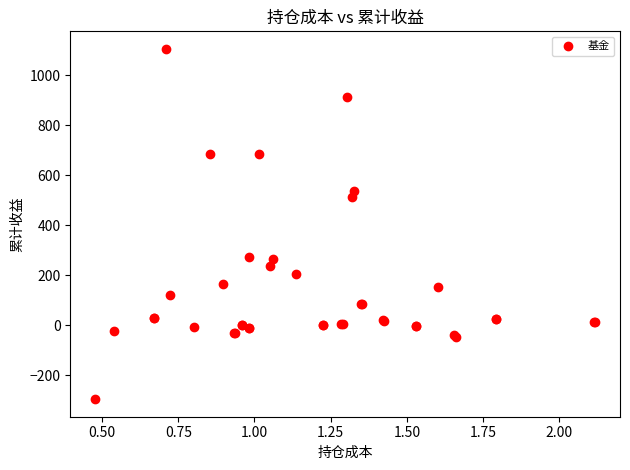

What Y value in the scatter plot is closest to 404?

513.9